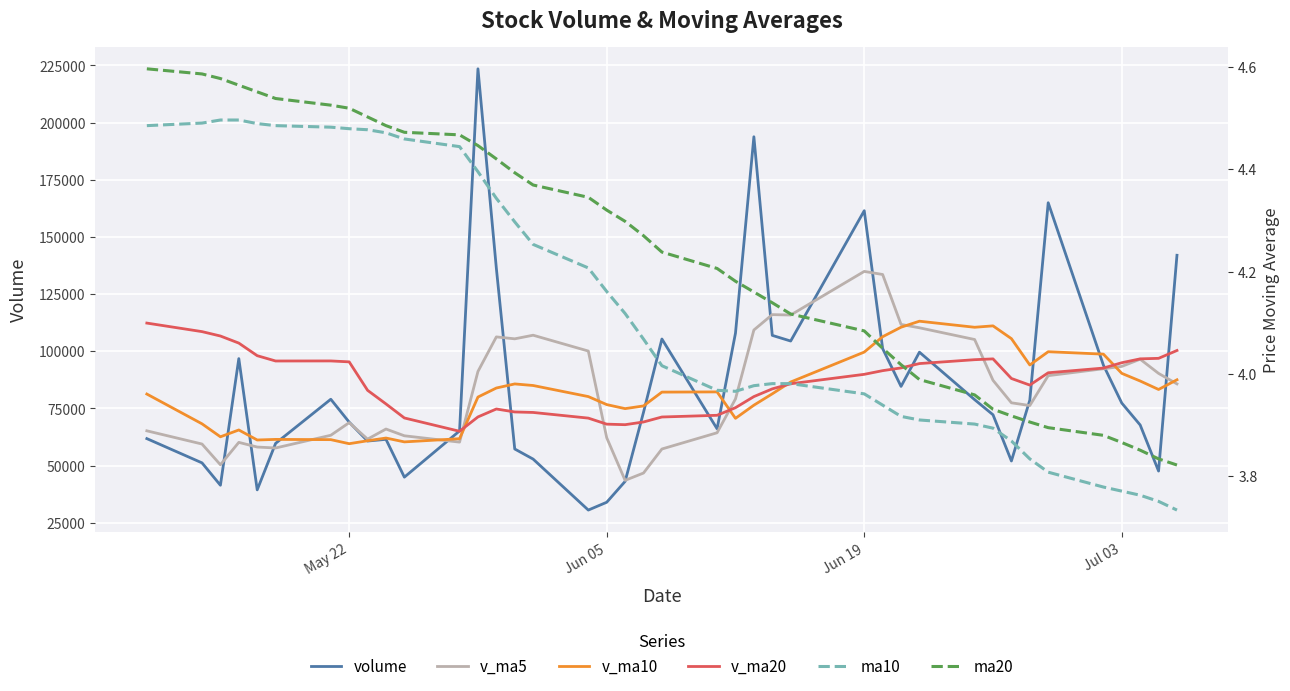

What is the maximum value shown in the chart?

223484.3